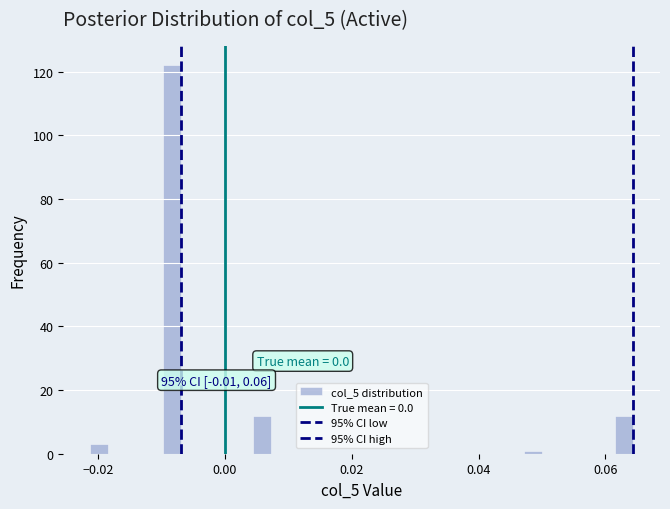

Read against the x-axis, roughly where is the centre of the tallest bar?

-0.008